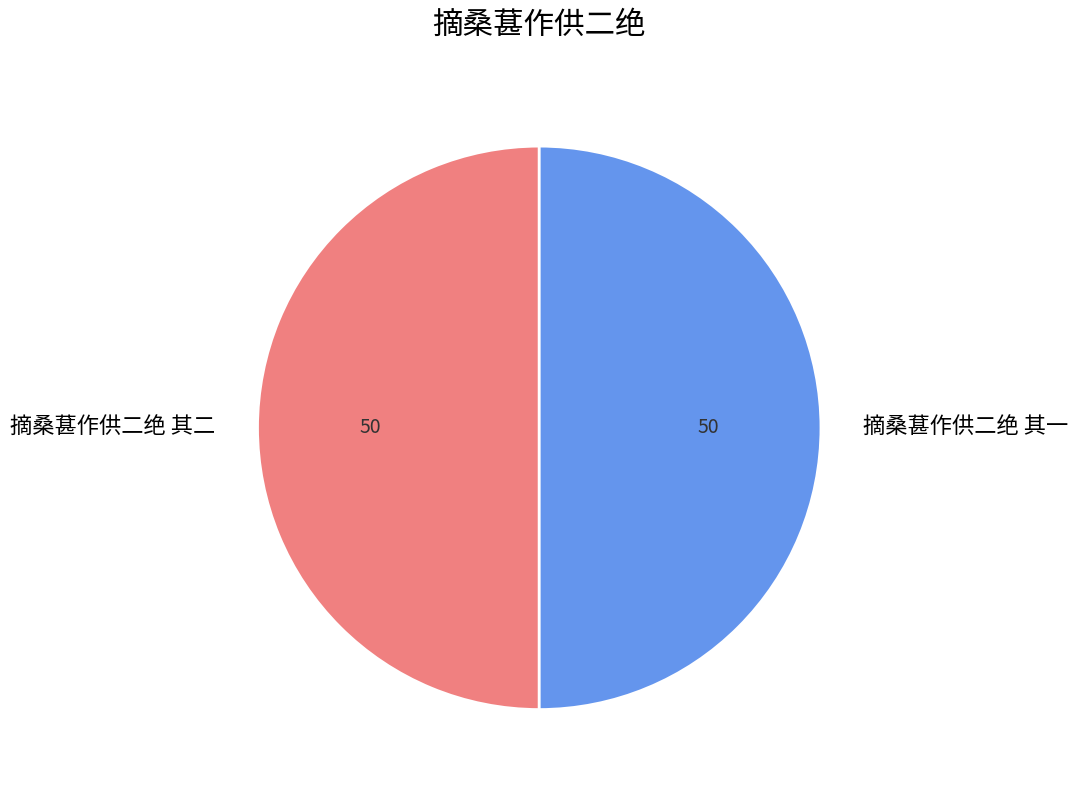

Is it true that 摘桑葚作供二绝 其二 is 56% of the pie?

False